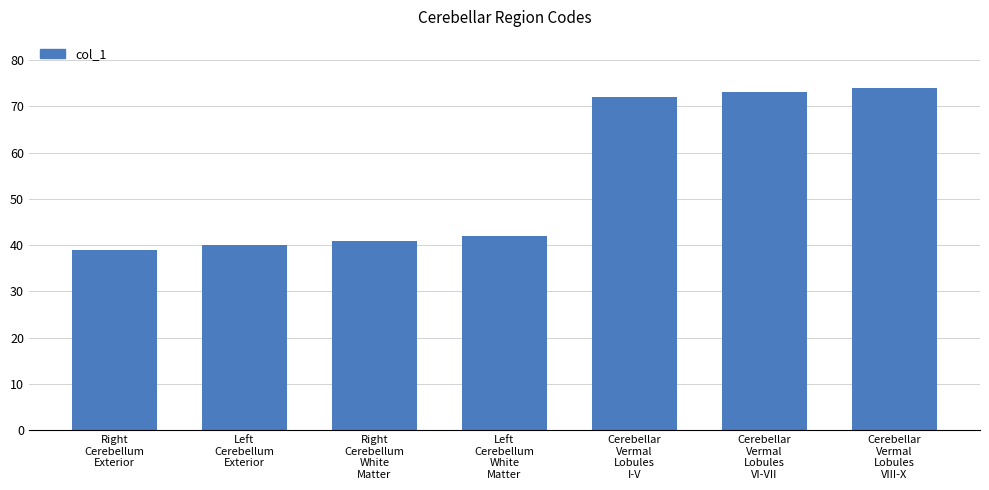

Rank the categories by value from highest to lowest.

Cerebellar
Vermal
Lobules
VIII-X, Cerebellar
Vermal
Lobules
VI-VII, Cerebellar
Vermal
Lobules
I-V, Left
Cerebellum
White
Matter, Right
Cerebellum
White
Matter, Left
Cerebellum
Exterior, Right
Cerebellum
Exterior